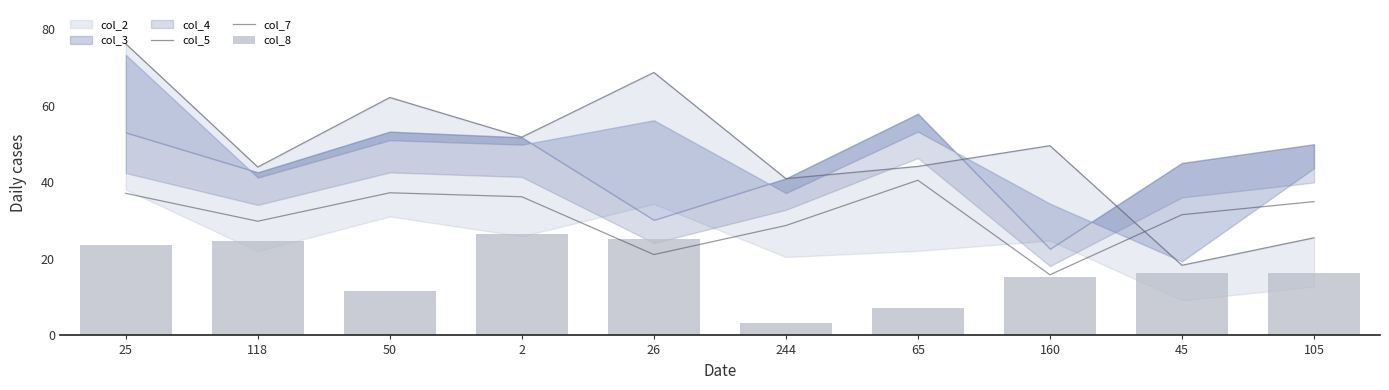

List the series in order of their overall mean, highest first.

col_5, col_7, col_8